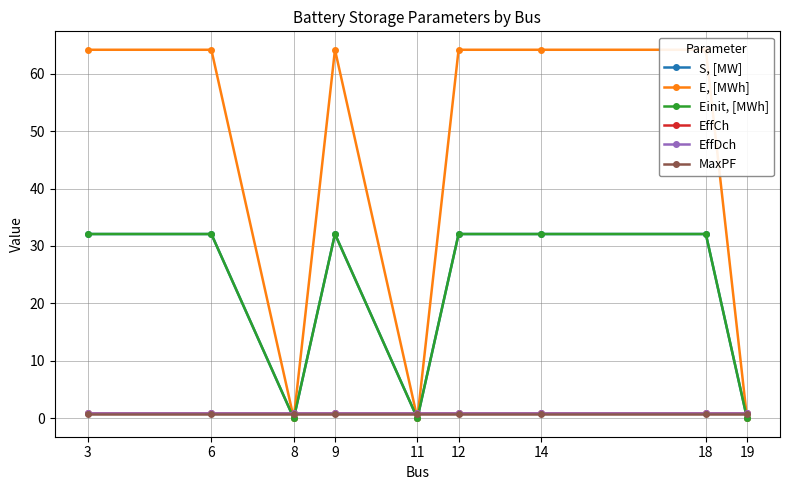

How many lines are shown in the chart?

6